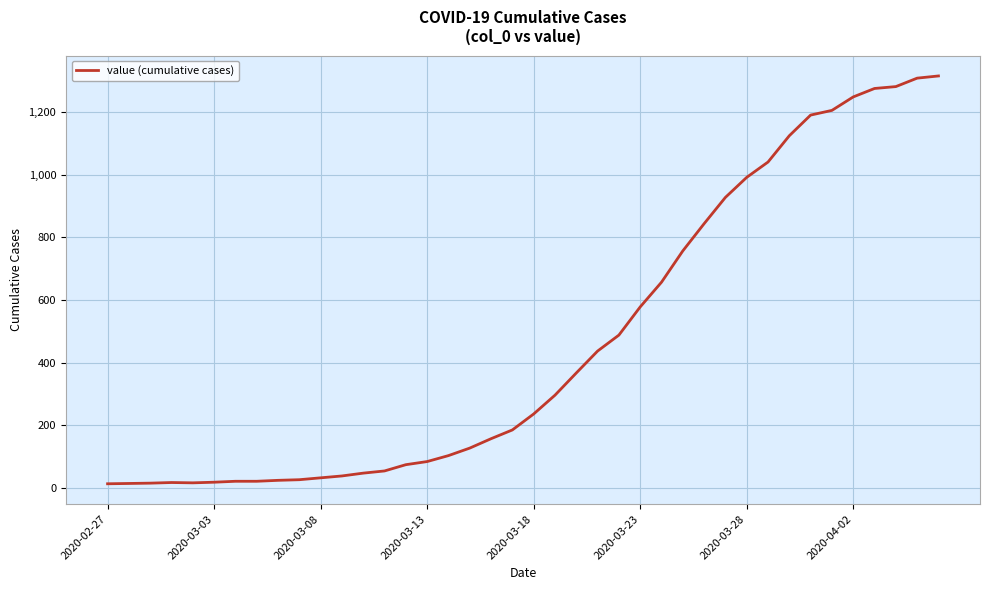

What is the difference between the maximum and minimum values?

1303